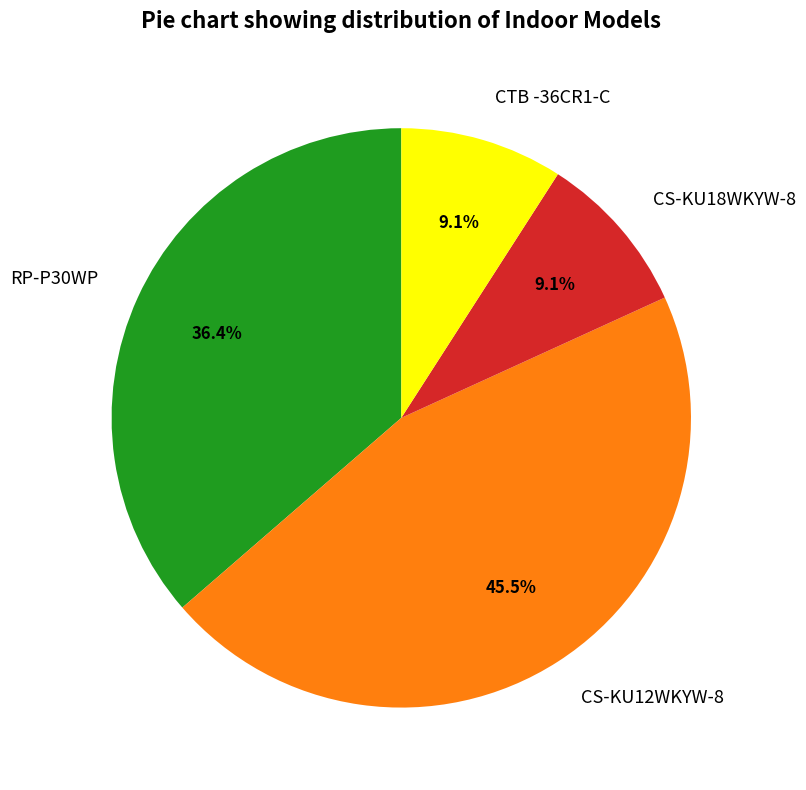

To the nearest percent, what is the difference between the RP-P30WP and CS-KU12WKYW-8 slice percentages?

9%